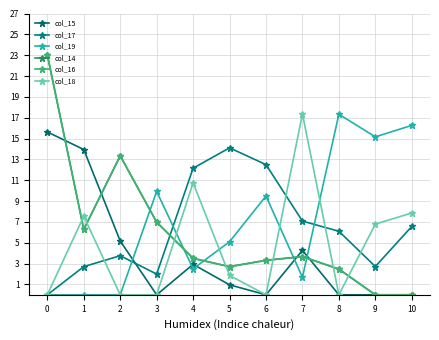

Is the value of col_16 at 1 greater than the value of col_19 at 9?

No